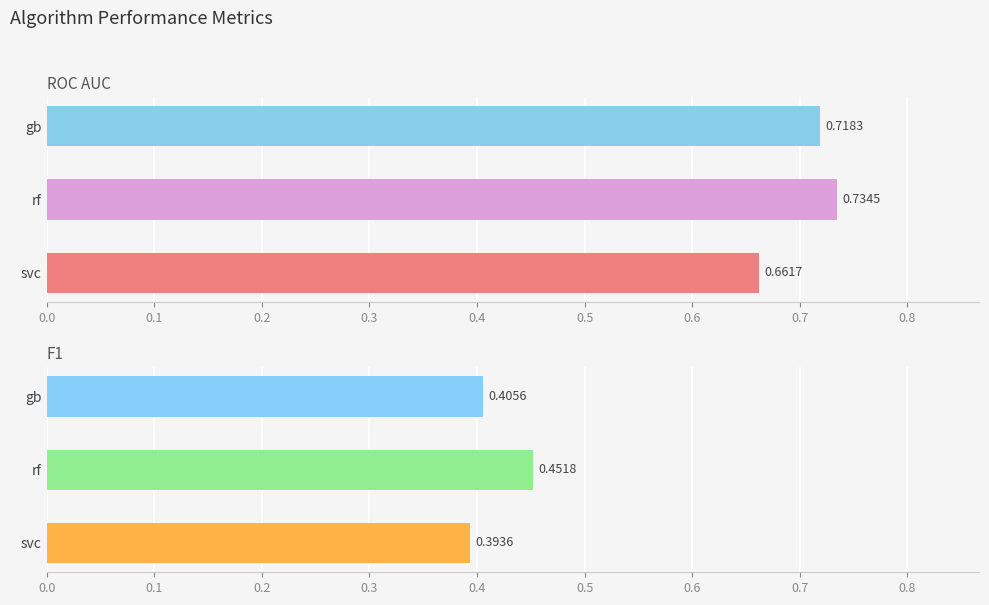

What is the difference between the maximum and minimum values in the F1 series?

0.1